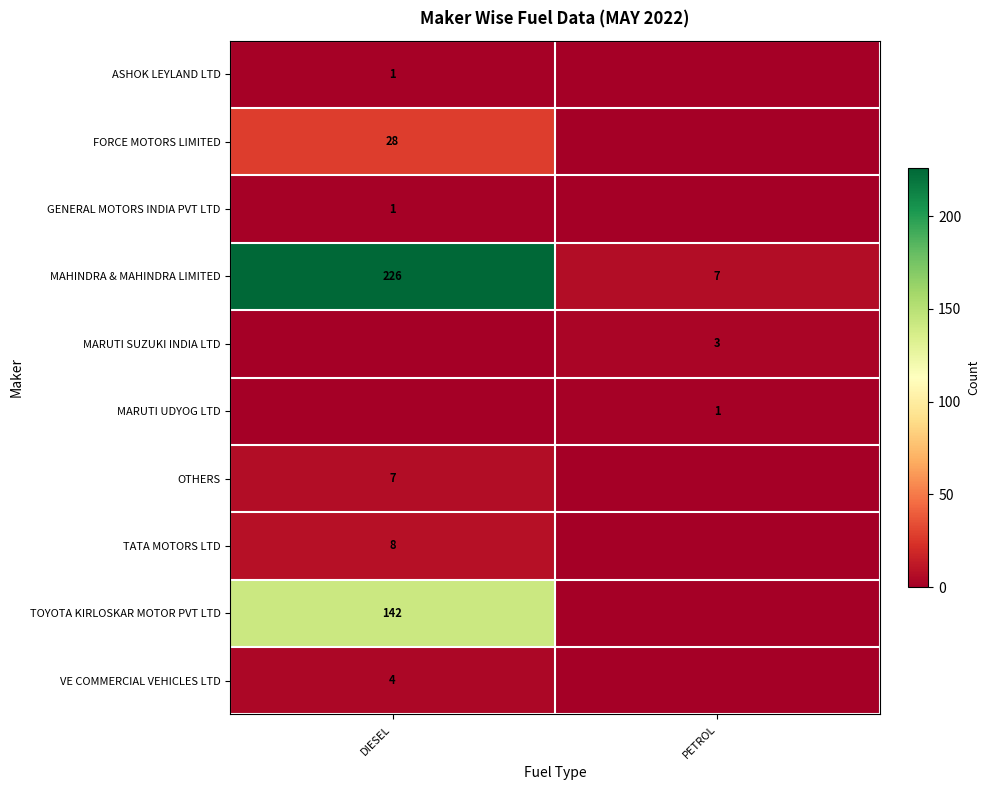

The ASHOK LEYLAND LTD series shows 2 at DIESEL. True or false?

False